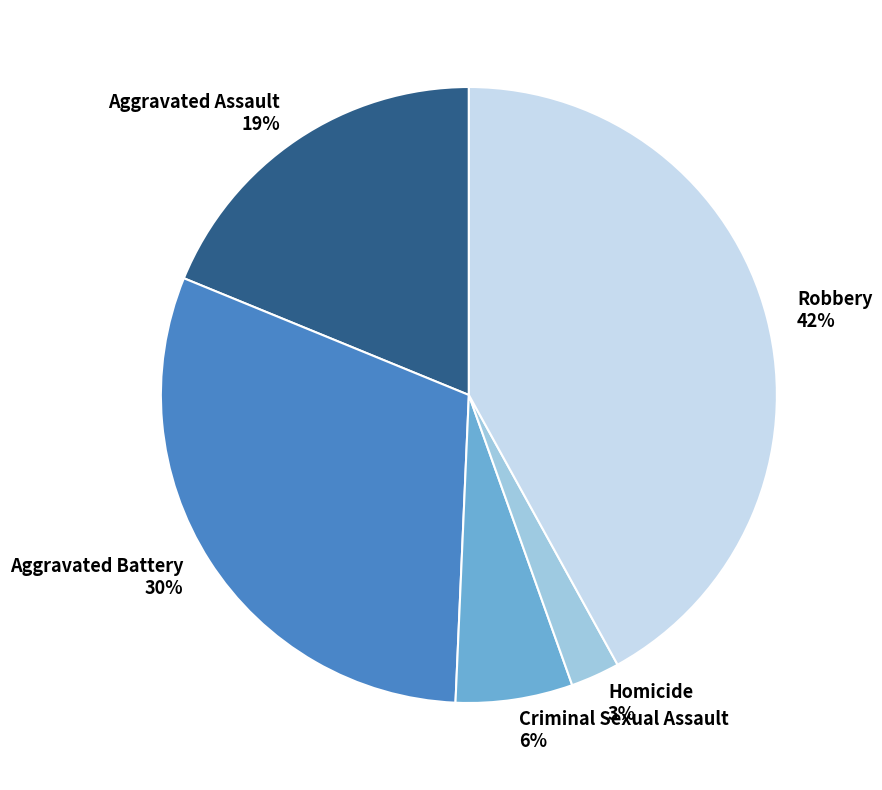

To the nearest percent, what percentage of the pie is Criminal Sexual Assault?

6%